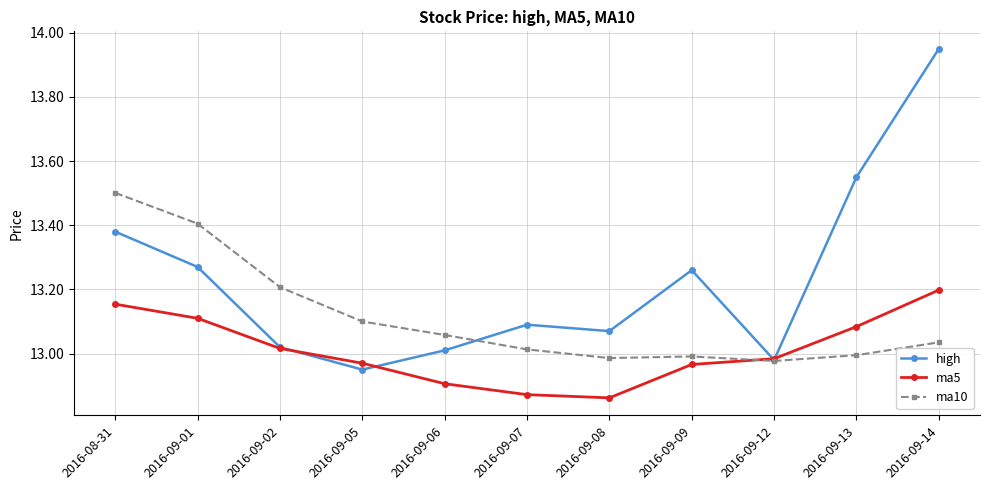

List the series in order of their peak value, lowest first.

ma5, ma10, high